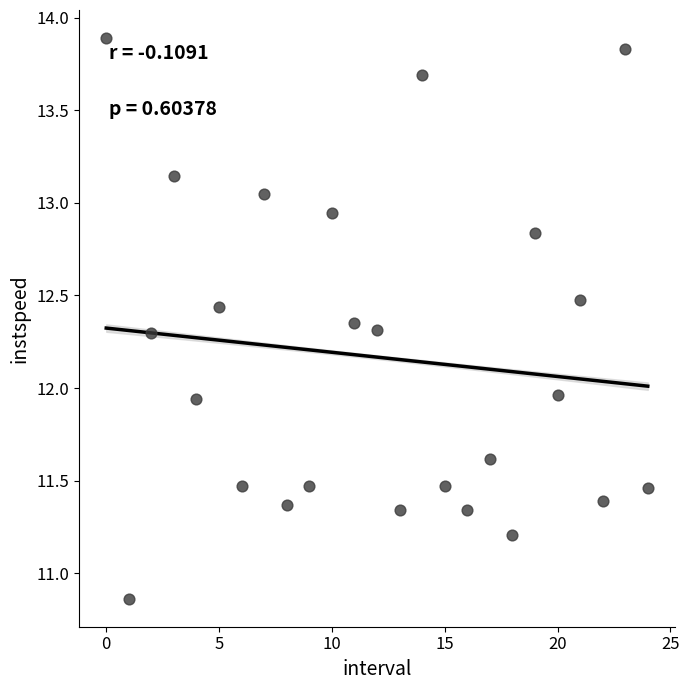

What is the range of Y values (max minus min)?

3.0